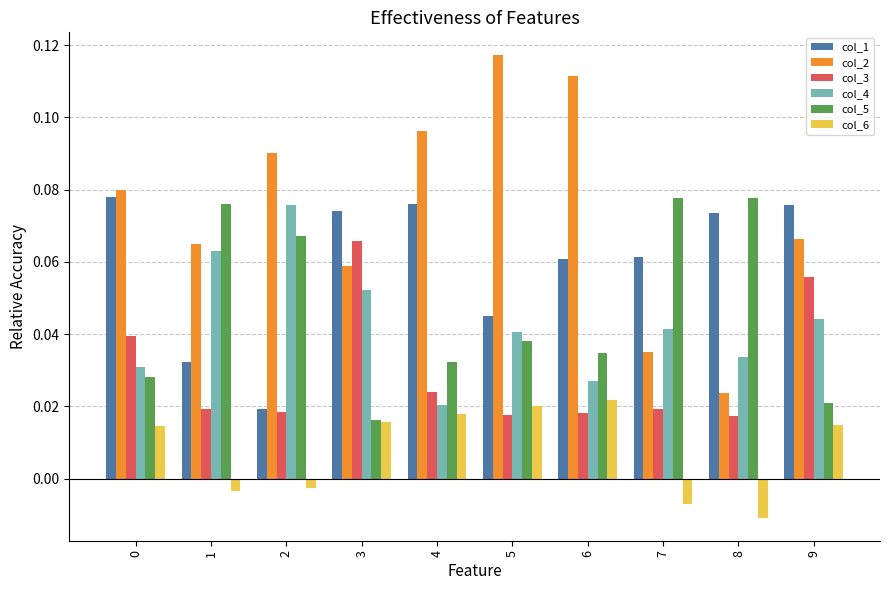

At which category does the chart reach its peak across all series?

5